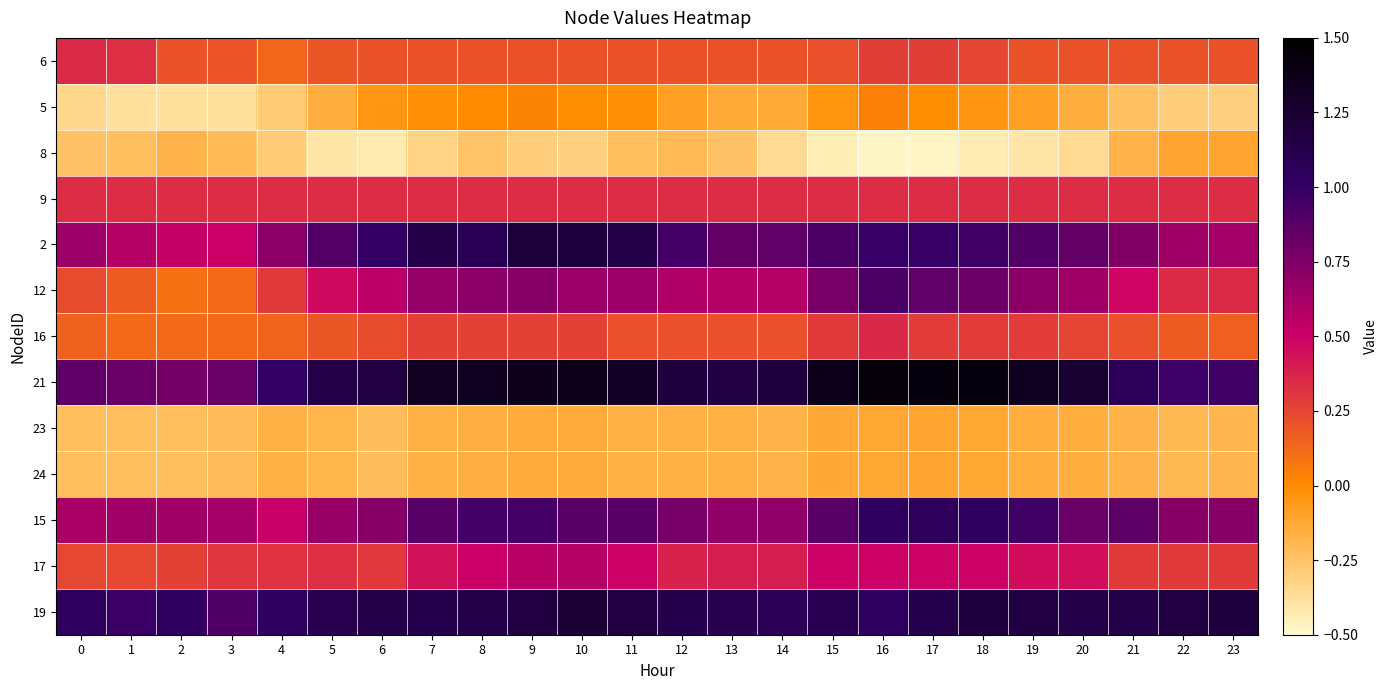

Reading left to right, what are all the values shown in this chart?

6: 0=0.3	1=0.3	2=0.2	3=0.2	4=0.1	5=0.2	6=0.2	7=0.2	8=0.2	9=0.2	10=0.2	11=0.2	12=0.2	13=0.2	14=0.2	15=0.2	16=0.3	17=0.3	18=0.3	19=0.2	20=0.2	21=0.2	22=0.2	23=0.2
5: 0=-0.3	1=-0.4	2=-0.4	3=-0.4	4=-0.3	5=-0.2	6=-0.1	7=-0.0	8=0.0	9=0.0	10=-0.0	11=-0.0	12=-0.1	13=-0.1	14=-0.1	15=-0.0	16=0.0	17=-0.0	18=-0.0	19=-0.1	20=-0.1	21=-0.2	22=-0.3	23=-0.3
8: 0=-0.2	1=-0.2	2=-0.2	3=-0.2	4=-0.3	5=-0.4	6=-0.4	7=-0.3	8=-0.3	9=-0.3	10=-0.3	11=-0.2	12=-0.2	13=-0.2	14=-0.4	15=-0.4	16=-0.5	17=-0.5	18=-0.4	19=-0.4	20=-0.4	21=-0.2	22=-0.1	23=-0.1
9: 0=0.3	1=0.3	2=0.3	3=0.3	4=0.3	5=0.3	6=0.3	7=0.3	8=0.3	9=0.3	10=0.3	11=0.3	12=0.3	13=0.3	14=0.3	15=0.3	16=0.3	17=0.3	18=0.3	19=0.3	20=0.3	21=0.3	22=0.3	23=0.3
2: 0=0.7	1=0.6	2=0.5	3=0.5	4=0.7	5=0.9	6=1.0	7=1.1	8=1.1	9=1.2	10=1.2	11=1.1	12=0.9	13=0.8	14=0.9	15=0.9	16=1.0	17=1.0	18=1.0	19=0.9	20=0.8	21=0.7	22=0.6	23=0.6
12: 0=0.2	1=0.2	2=0.1	3=0.1	4=0.3	5=0.5	6=0.5	7=0.7	8=0.7	9=0.7	10=0.7	11=0.7	12=0.6	13=0.6	14=0.6	15=0.8	16=0.9	17=0.8	18=0.8	19=0.7	20=0.6	21=0.5	22=0.3	23=0.3
16: 0=0.2	1=0.1	2=0.1	3=0.1	4=0.1	5=0.2	6=0.2	7=0.3	8=0.3	9=0.3	10=0.3	11=0.2	12=0.2	13=0.2	14=0.2	15=0.3	16=0.4	17=0.3	18=0.3	19=0.3	20=0.3	21=0.2	22=0.2	23=0.2
21: 0=0.9	1=0.8	2=0.8	3=0.8	4=1.0	5=1.1	6=1.2	7=1.3	8=1.3	9=1.4	10=1.4	11=1.3	12=1.2	13=1.2	14=1.2	15=1.4	16=1.5	17=1.4	18=1.4	19=1.3	20=1.3	21=1.1	22=1.0	23=1.0
23: 0=-0.2	1=-0.2	2=-0.2	3=-0.2	4=-0.2	5=-0.2	6=-0.2	7=-0.2	8=-0.2	9=-0.1	10=-0.1	11=-0.2	12=-0.2	13=-0.2	14=-0.2	15=-0.1	16=-0.1	17=-0.1	18=-0.1	19=-0.2	20=-0.2	21=-0.2	22=-0.2	23=-0.2
24: 0=-0.2	1=-0.2	2=-0.2	3=-0.2	4=-0.2	5=-0.2	6=-0.2	7=-0.2	8=-0.2	9=-0.1	10=-0.1	11=-0.2	12=-0.2	13=-0.2	14=-0.2	15=-0.1	16=-0.1	17=-0.1	18=-0.1	19=-0.2	20=-0.2	21=-0.2	22=-0.2	23=-0.2
15: 0=0.6	1=0.6	2=0.6	3=0.6	4=0.5	5=0.7	6=0.7	7=0.9	8=0.9	9=0.9	10=0.9	11=0.9	12=0.8	13=0.7	14=0.7	15=0.9	16=1.0	17=1.0	18=1.0	19=1.0	20=0.8	21=0.9	22=0.7	23=0.7
17: 0=0.2	1=0.2	2=0.3	3=0.3	4=0.3	5=0.3	6=0.3	7=0.4	8=0.5	9=0.6	10=0.6	11=0.5	12=0.4	13=0.4	14=0.4	15=0.5	16=0.5	17=0.5	18=0.5	19=0.5	20=0.4	21=0.3	22=0.3	23=0.3
19: 0=1.0	1=1.0	2=1.0	3=0.9	4=1.0	5=1.1	6=1.1	7=1.1	8=1.1	9=1.2	10=1.2	11=1.2	12=1.1	13=1.1	14=1.1	15=1.1	16=1.0	17=1.1	18=1.2	19=1.2	20=1.1	21=1.1	22=1.2	23=1.2